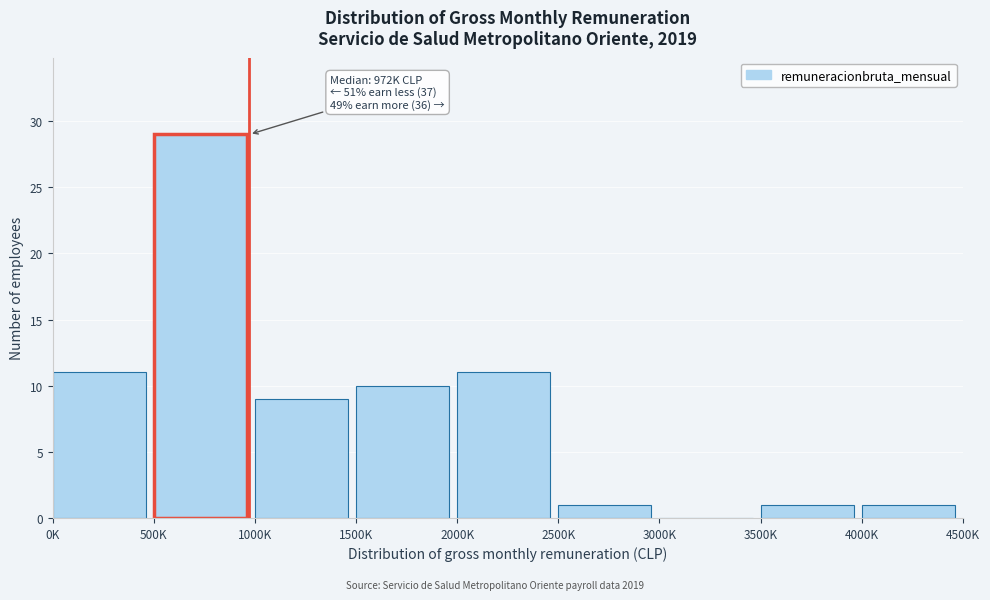

Reading left to right, extract all data points from this chart.

0K=11	500K=29	1000K=9	1500K=10	2000K=11	2500K=1	3000K=0	3500K=1	4000K=1